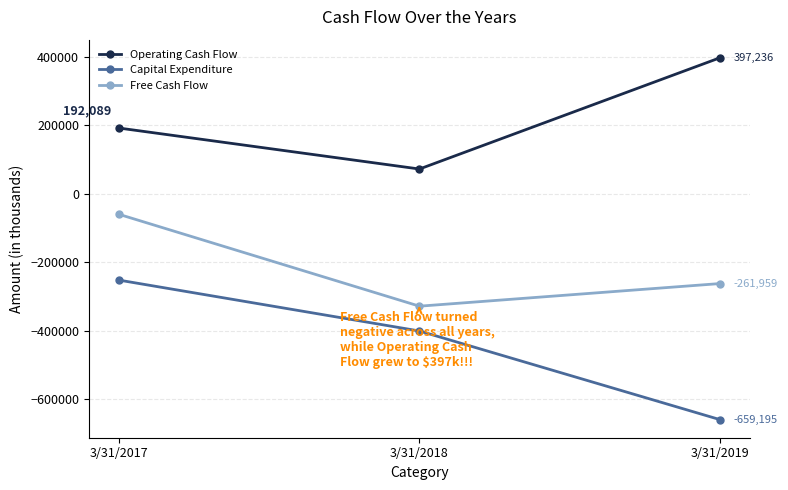

What is the value of the Operating Cash Flow point at the 2nd from the left?

72428